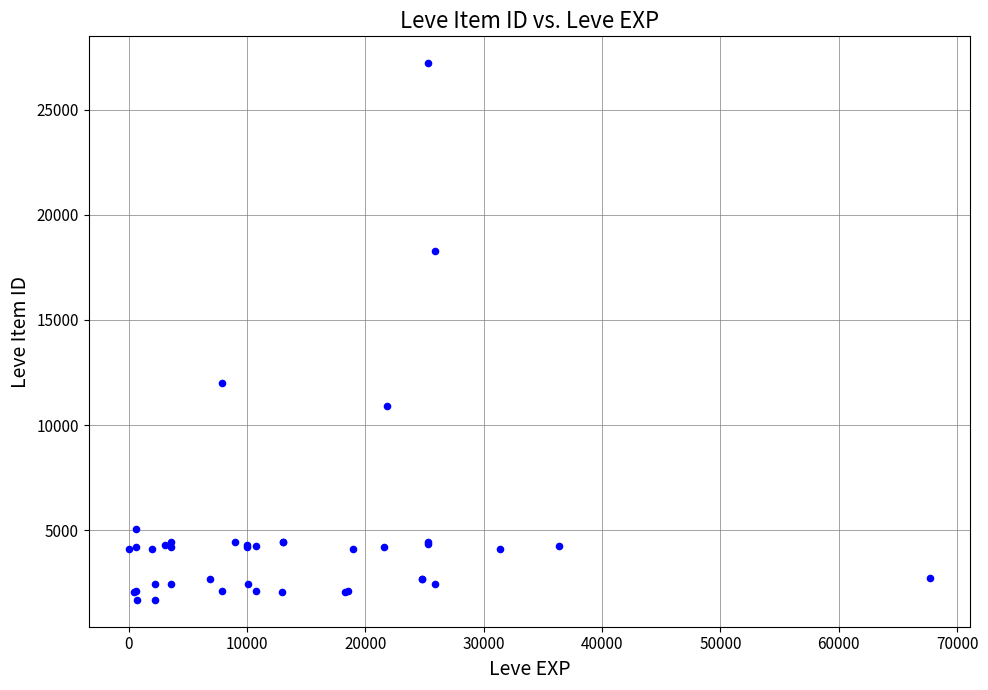

What Y value in the scatter plot is closest to 14448?

12018